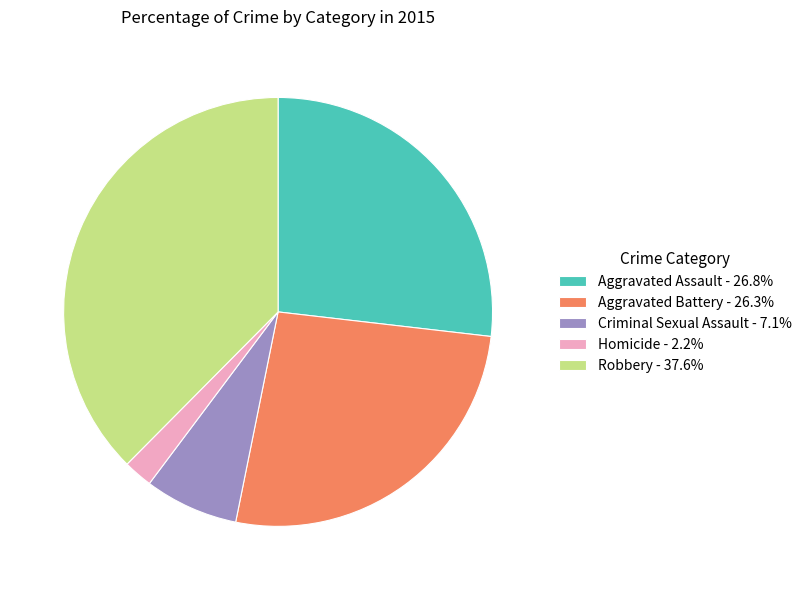

The Criminal Sexual Assault slice represents 1% of the pie. True or false?

False